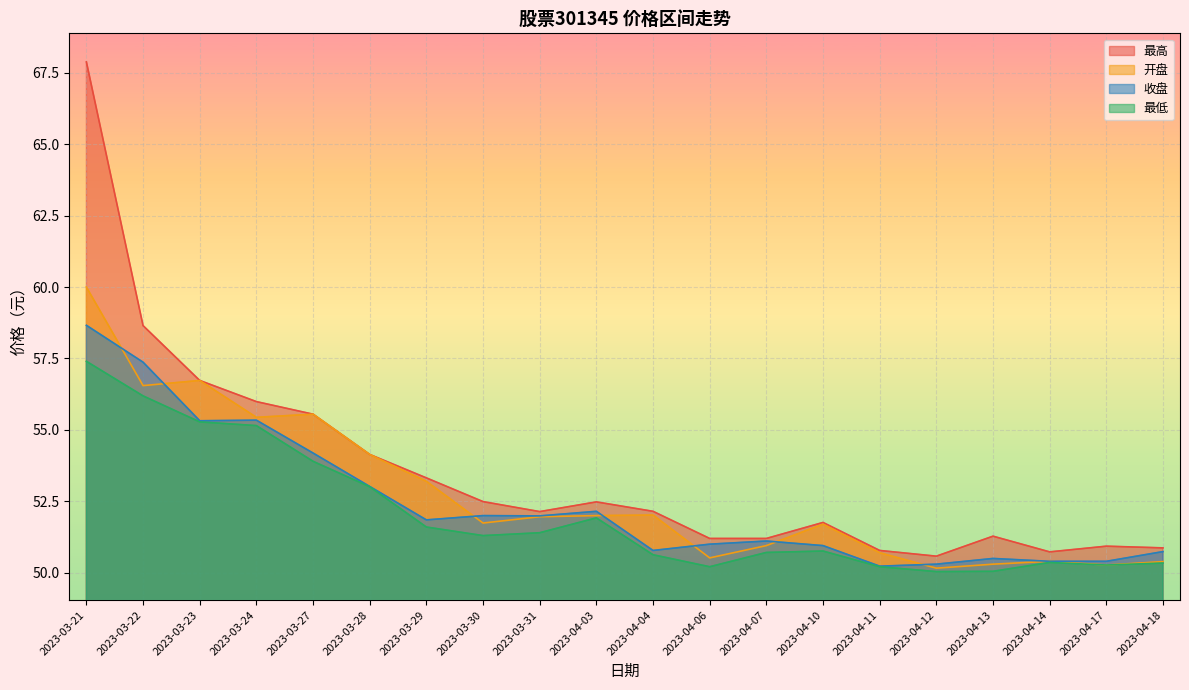

What are all the series names shown in the legend?

最高, 开盘, 收盘, 最低